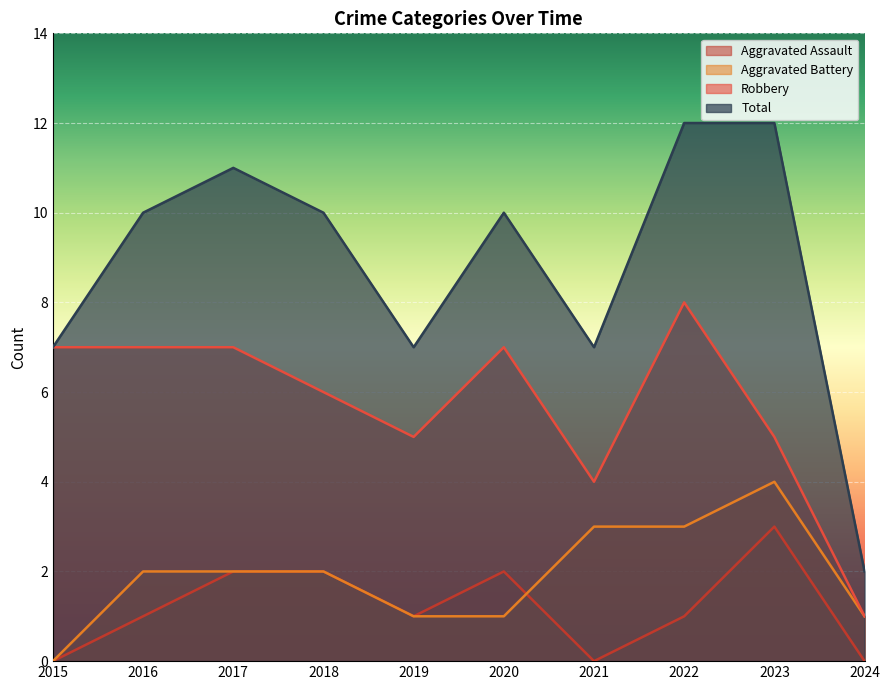

What is the total value across all series at 2023?

24